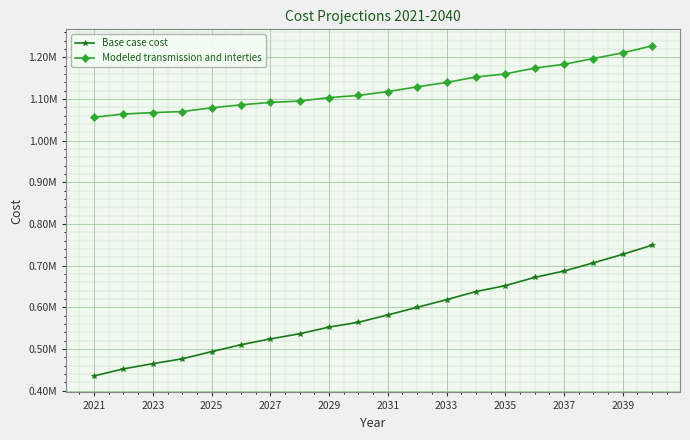

Is this an area chart (filled region under the line)?

No